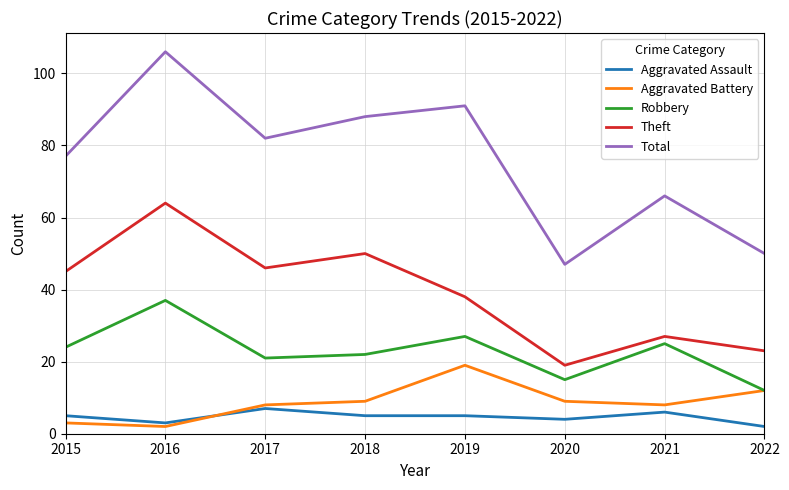

List the series in order of their peak value, lowest first.

Aggravated Assault, Aggravated Battery, Robbery, Theft, Total